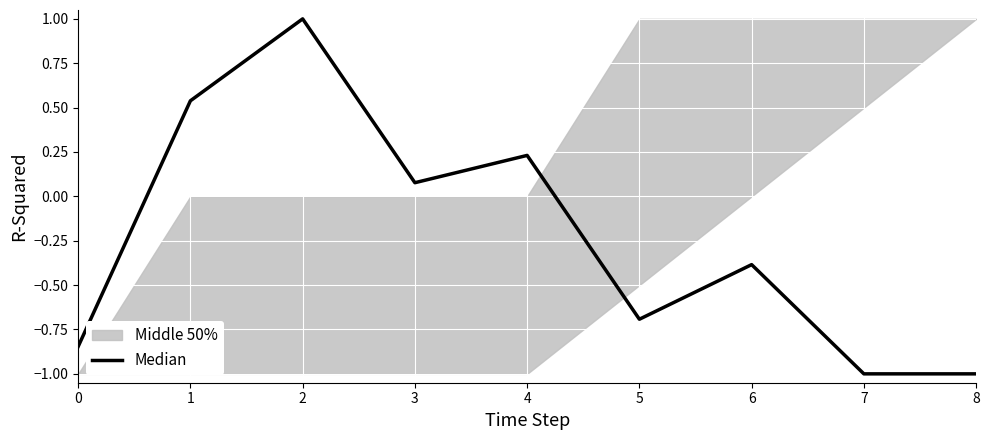

Reading left to right, transcribe all the data shown in this chart.

-0.8	0.5	1.0	0.1	0.2	-0.7	-0.4	-1.0	-1.0